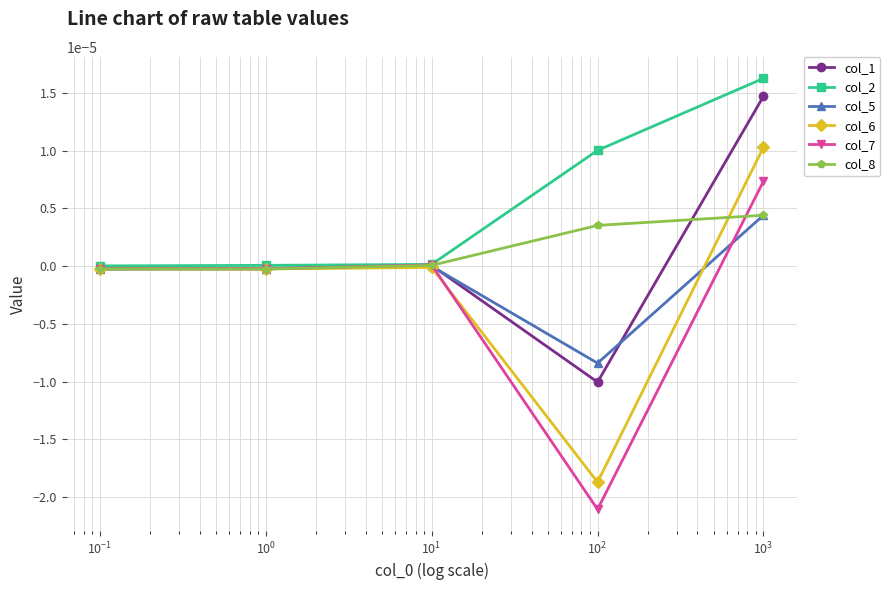

Which series has the largest total across all categories?

col_2